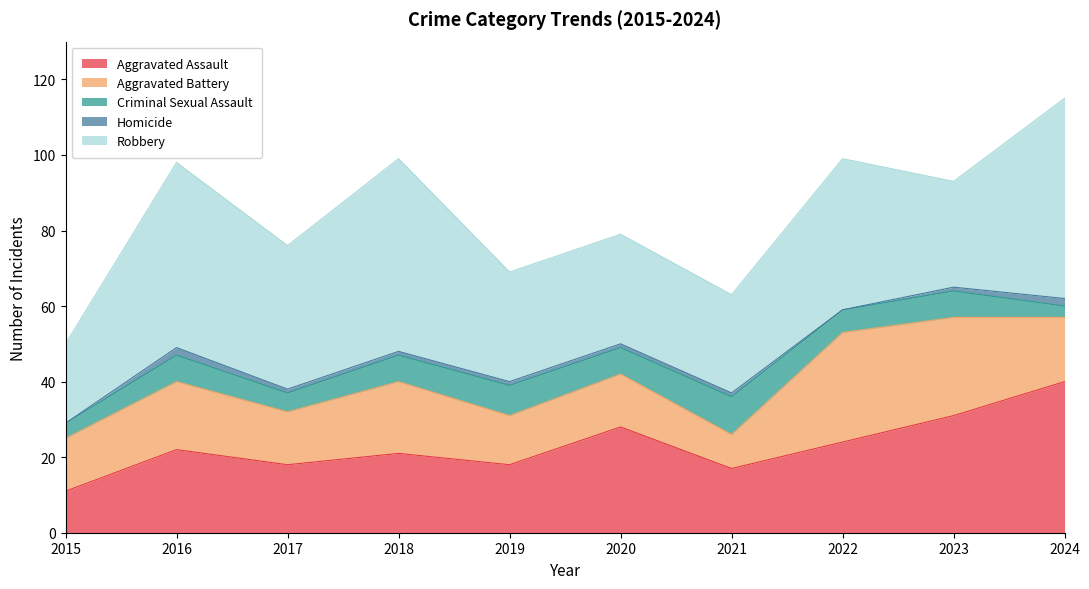

Reading left to right, transcribe all the data shown in this chart.

Aggravated Assault: 11	22	18	21	18	28	17	24	31	40
Aggravated Battery: 14	18	14	19	13	14	9	29	26	17
Criminal Sexual Assault: 4	7	5	7	8	7	10	6	7	3
Homicide: 0	2	1	1	1	1	1	0	1	2
Robbery: 21	49	38	51	29	29	26	40	28	53